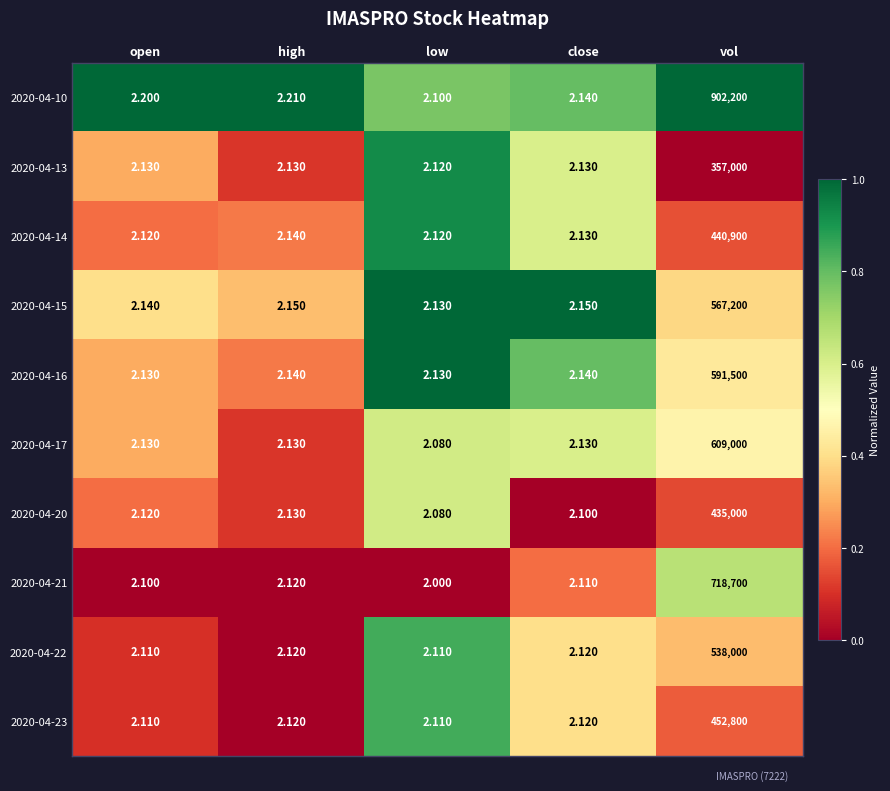

Is the value of 2020-04-20 at close greater than the value of 2020-04-16 at close?

No